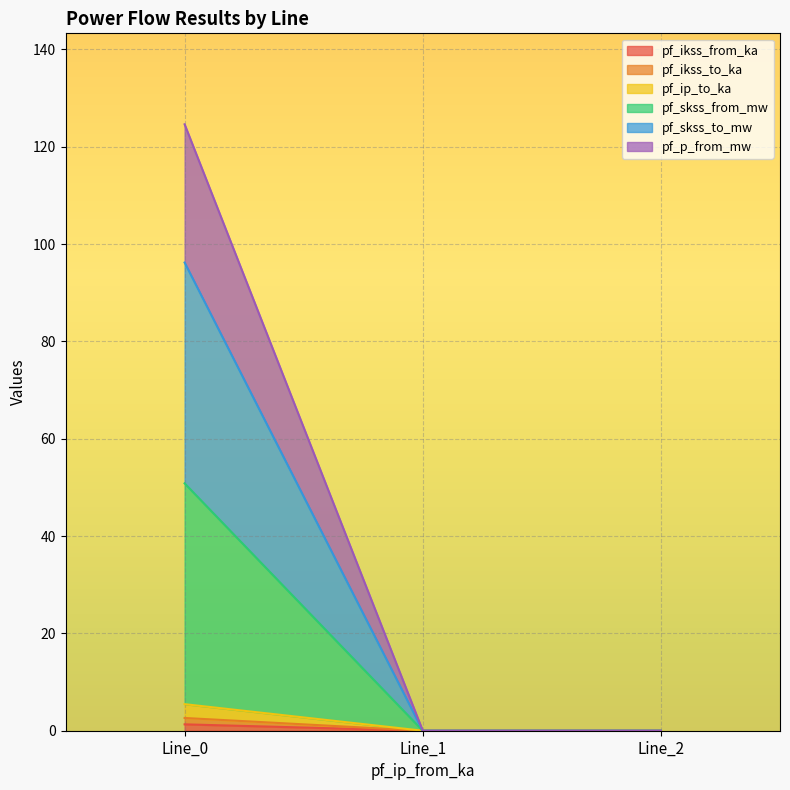

What are all the series names shown in the legend?

pf_ikss_from_ka, pf_ikss_to_ka, pf_ip_to_ka, pf_skss_from_mw, pf_skss_to_mw, pf_p_from_mw